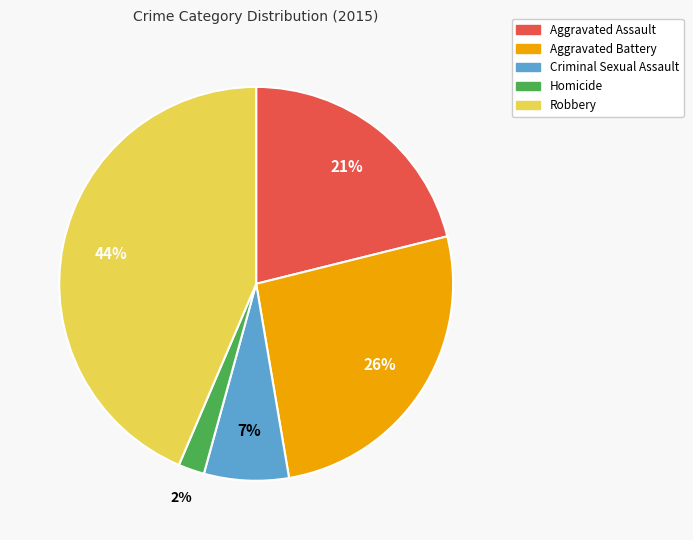

Which category has the biggest portion of the pie?

Robbery